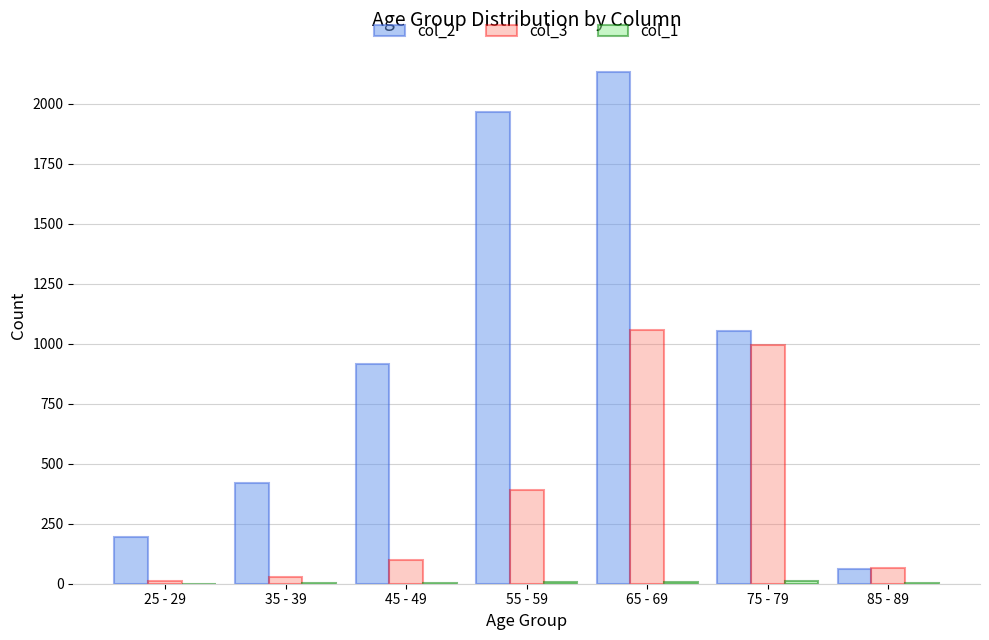

Is the value of col_3 at 25 - 29 greater than the value of col_2 at 45 - 49?

No